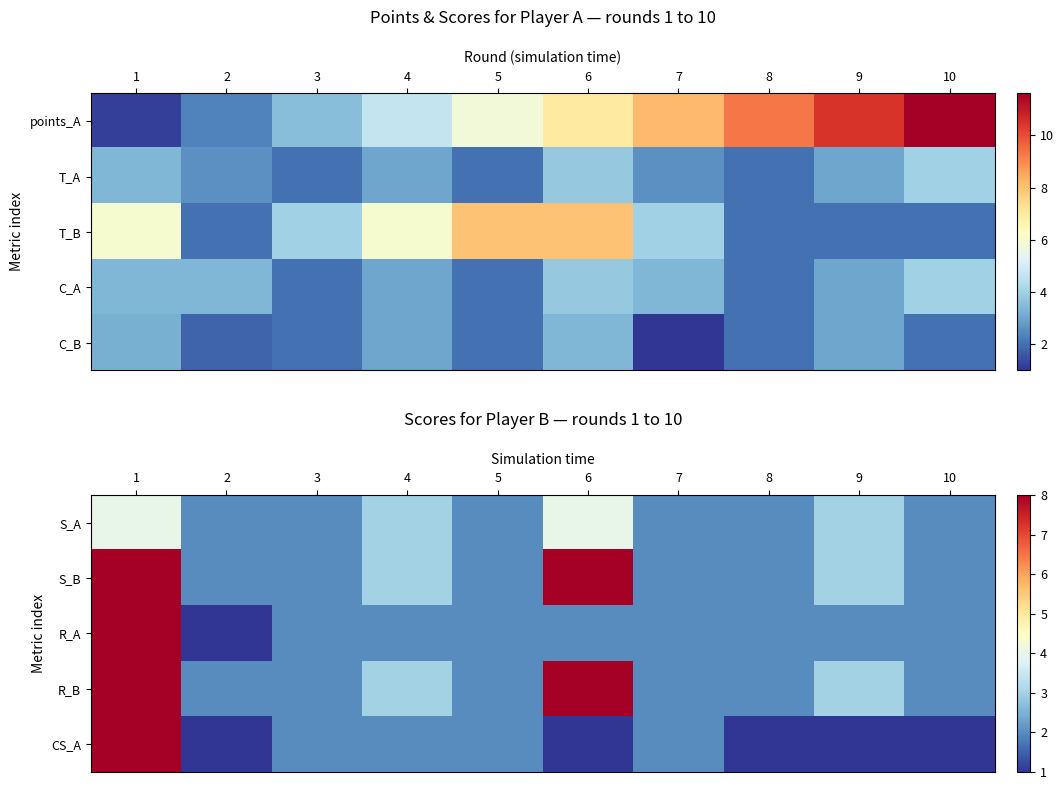

How many data points in CS_A are above 2?

1